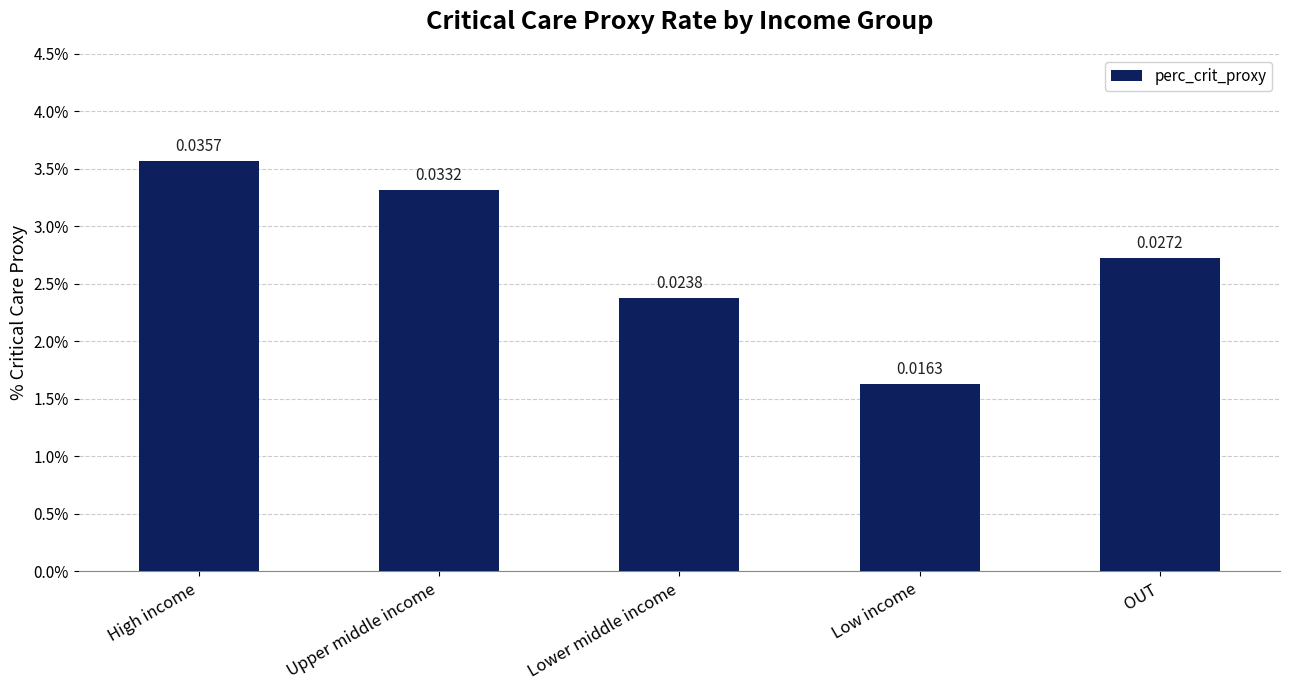

List the labels in order of value, largest first.

High income, Upper middle income, OUT, Lower middle income, Low income